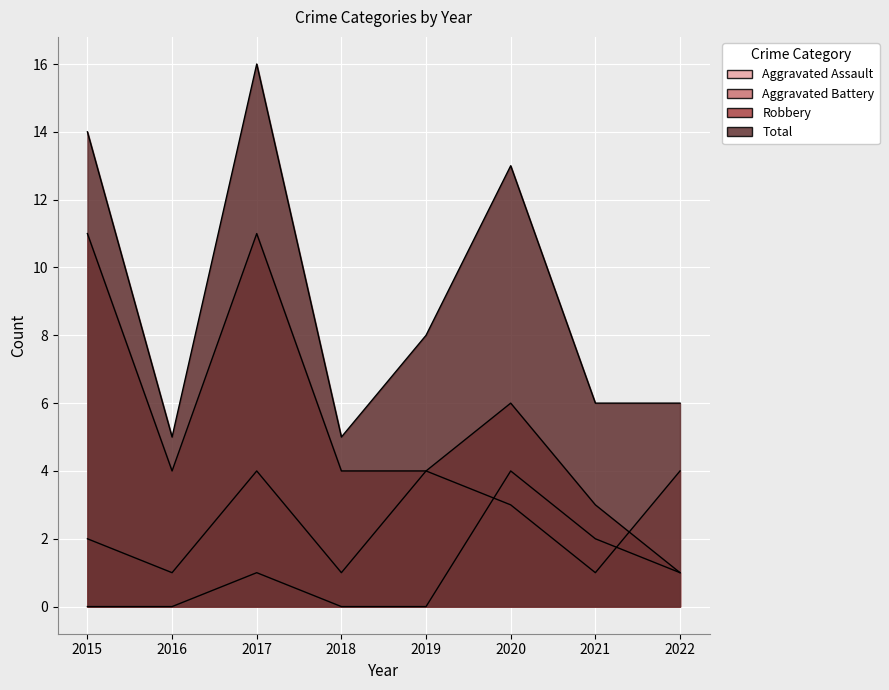

What is the value of the Aggravated Assault point at the 8th from the left?

1